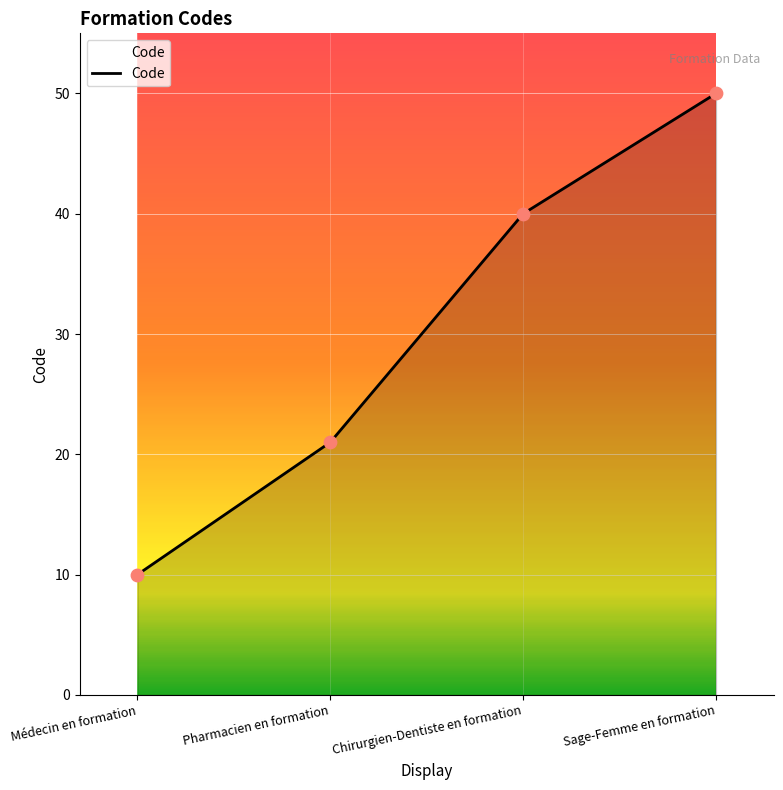

What is the change in value from Chirurgien-Dentiste en formation to Sage-Femme en formation?

+10